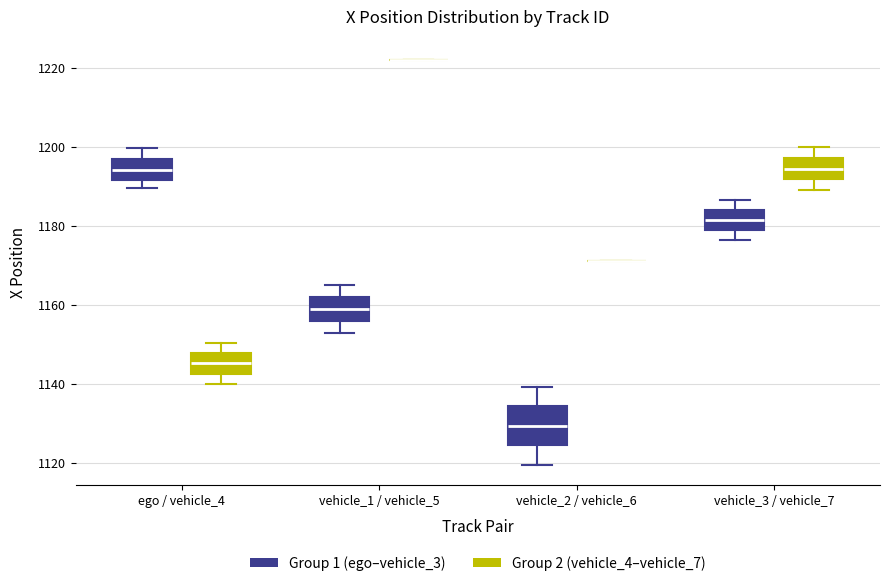

Comparing the boxes themselves (not the whiskers), which one is the tallest?

vehicle_2 / vehicle_6 (Group 1 (ego–vehicle_3))